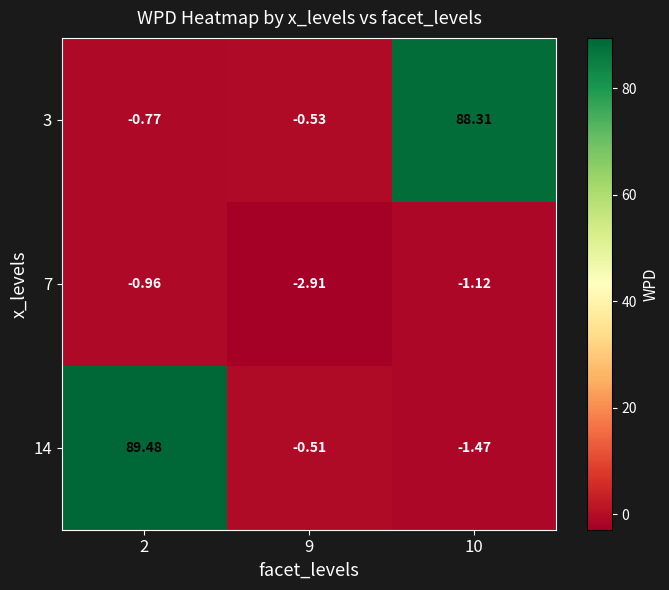

Is the value of 3 at 2 greater than the value of 14 at 2?

No